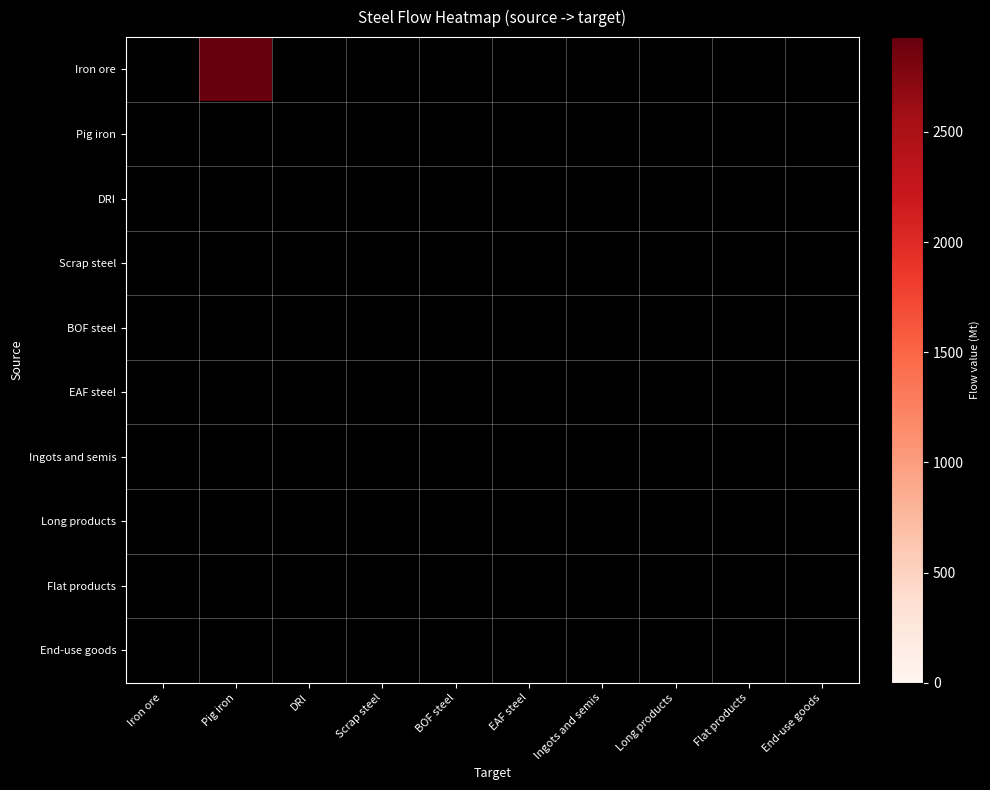

Reading left to right, transcribe all the data shown in this chart.

Iron ore: Iron ore=0.0	Pig iron=2930.0	DRI=0.0	Scrap steel=0.0	BOF steel=0.0	EAF steel=0.0	Ingots and semis=0.0	Long products=0.0	Flat products=0.0	End-use goods=0.0
Pig iron: Iron ore=0.0	Pig iron=0.0	DRI=0.0	Scrap steel=0.0	BOF steel=0.0	EAF steel=0.0	Ingots and semis=0.0	Long products=0.0	Flat products=0.0	End-use goods=0.0
DRI: Iron ore=0.0	Pig iron=0.0	DRI=0.0	Scrap steel=0.0	BOF steel=0.0	EAF steel=0.0	Ingots and semis=0.0	Long products=0.0	Flat products=0.0	End-use goods=0.0
Scrap steel: Iron ore=0.0	Pig iron=0.0	DRI=0.0	Scrap steel=0.0	BOF steel=0.0	EAF steel=0.0	Ingots and semis=0.0	Long products=0.0	Flat products=0.0	End-use goods=0.0
BOF steel: Iron ore=0.0	Pig iron=0.0	DRI=0.0	Scrap steel=0.0	BOF steel=0.0	EAF steel=0.0	Ingots and semis=0.0	Long products=0.0	Flat products=0.0	End-use goods=0.0
EAF steel: Iron ore=0.0	Pig iron=0.0	DRI=0.0	Scrap steel=0.0	BOF steel=0.0	EAF steel=0.0	Ingots and semis=0.0	Long products=0.0	Flat products=0.0	End-use goods=0.0
Ingots and semis: Iron ore=0.0	Pig iron=0.0	DRI=0.0	Scrap steel=0.0	BOF steel=0.0	EAF steel=0.0	Ingots and semis=0.0	Long products=0.0	Flat products=0.0	End-use goods=0.0
Long products: Iron ore=0.0	Pig iron=0.0	DRI=0.0	Scrap steel=0.0	BOF steel=0.0	EAF steel=0.0	Ingots and semis=0.0	Long products=0.0	Flat products=0.0	End-use goods=0.0
Flat products: Iron ore=0.0	Pig iron=0.0	DRI=0.0	Scrap steel=0.0	BOF steel=0.0	EAF steel=0.0	Ingots and semis=0.0	Long products=0.0	Flat products=0.0	End-use goods=0.0
End-use goods: Iron ore=0.0	Pig iron=0.0	DRI=0.0	Scrap steel=0.0	BOF steel=0.0	EAF steel=0.0	Ingots and semis=0.0	Long products=0.0	Flat products=0.0	End-use goods=0.0